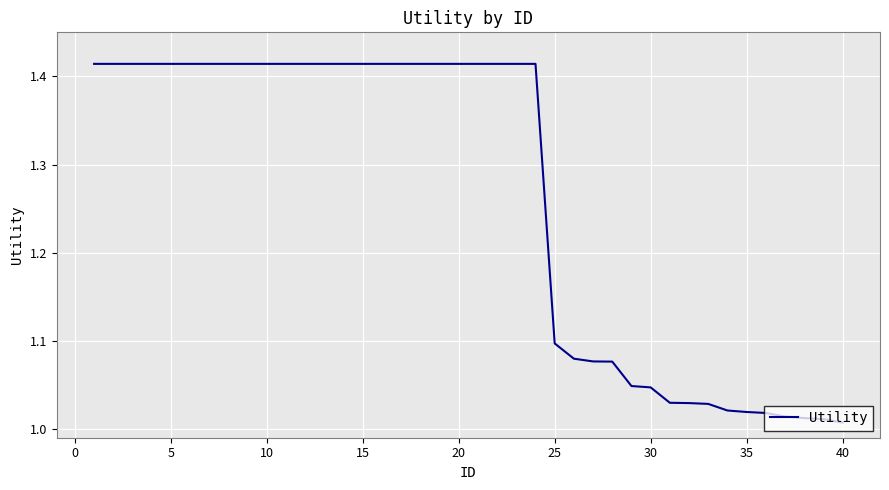

What is the difference between the maximum and minimum values?

0.4